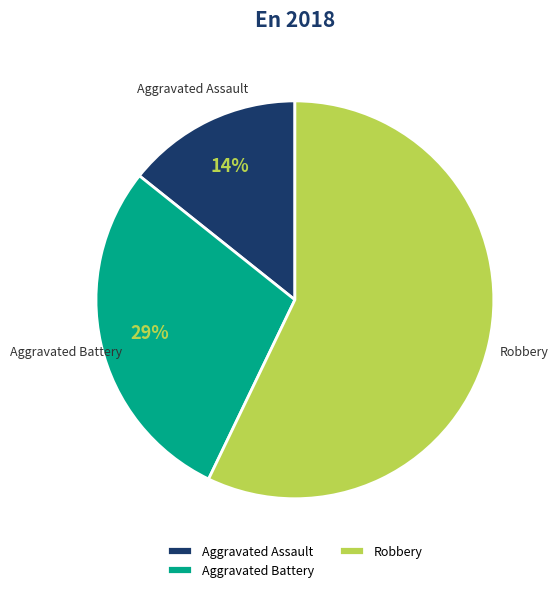

To the nearest percent, what is the average slice percentage?

33%